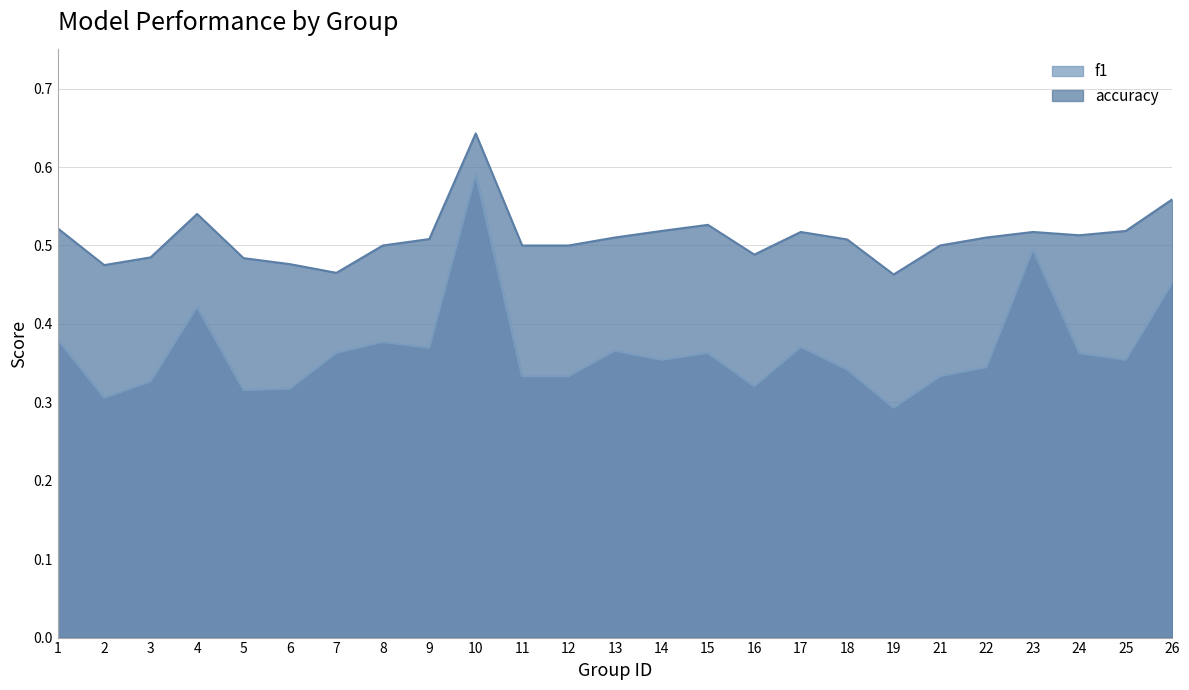

How many lines are shown in the chart?

2